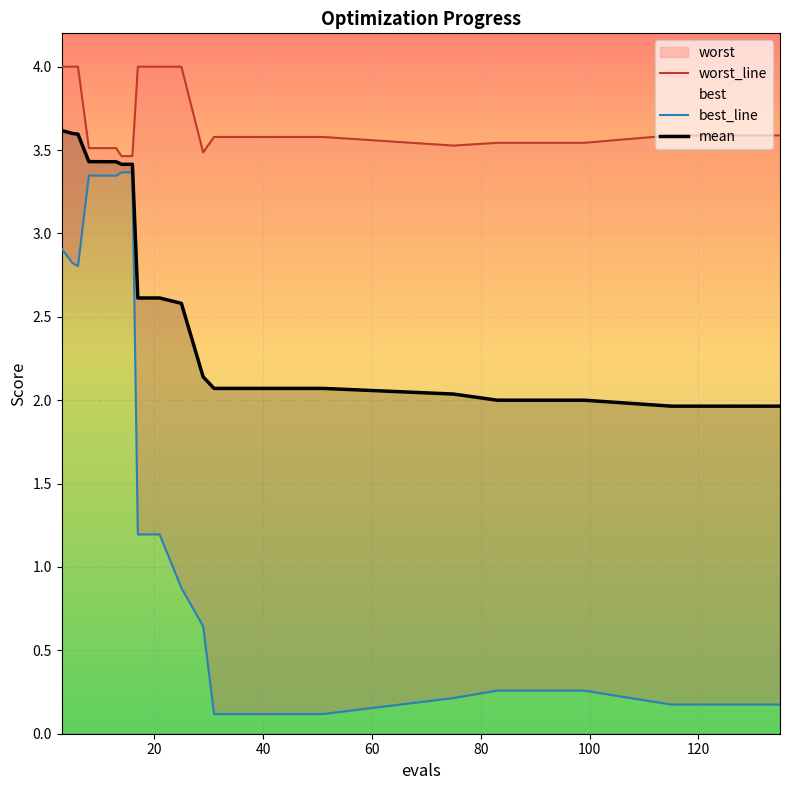

In worst_line, how many points are higher than both neighbors (excluding endpoints)?

1